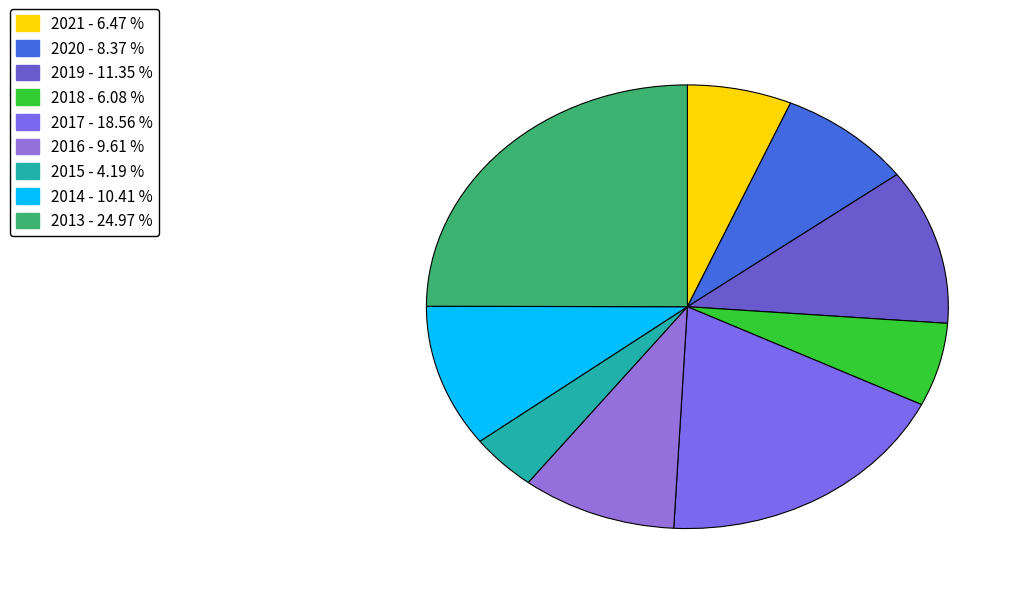

Count the number of slices in the pie.

9